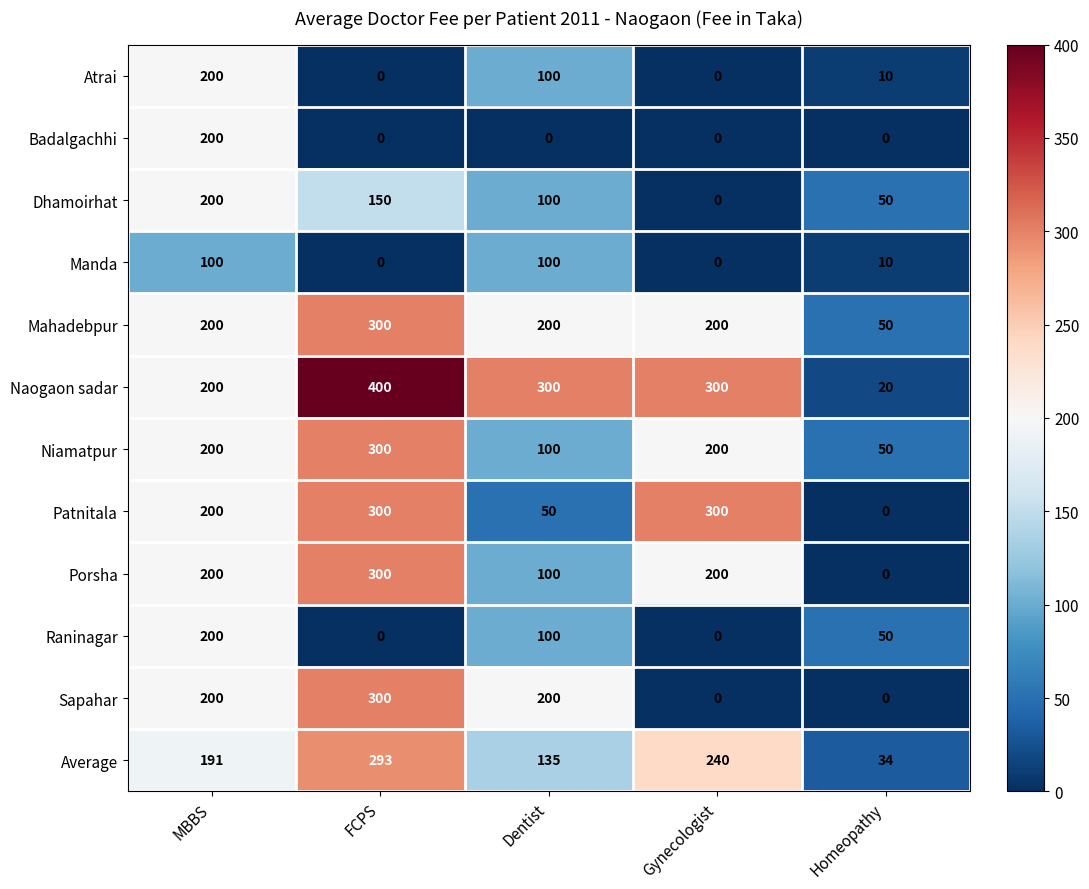

Which series changed the most between FCPS and Gynecologist?

Sapahar